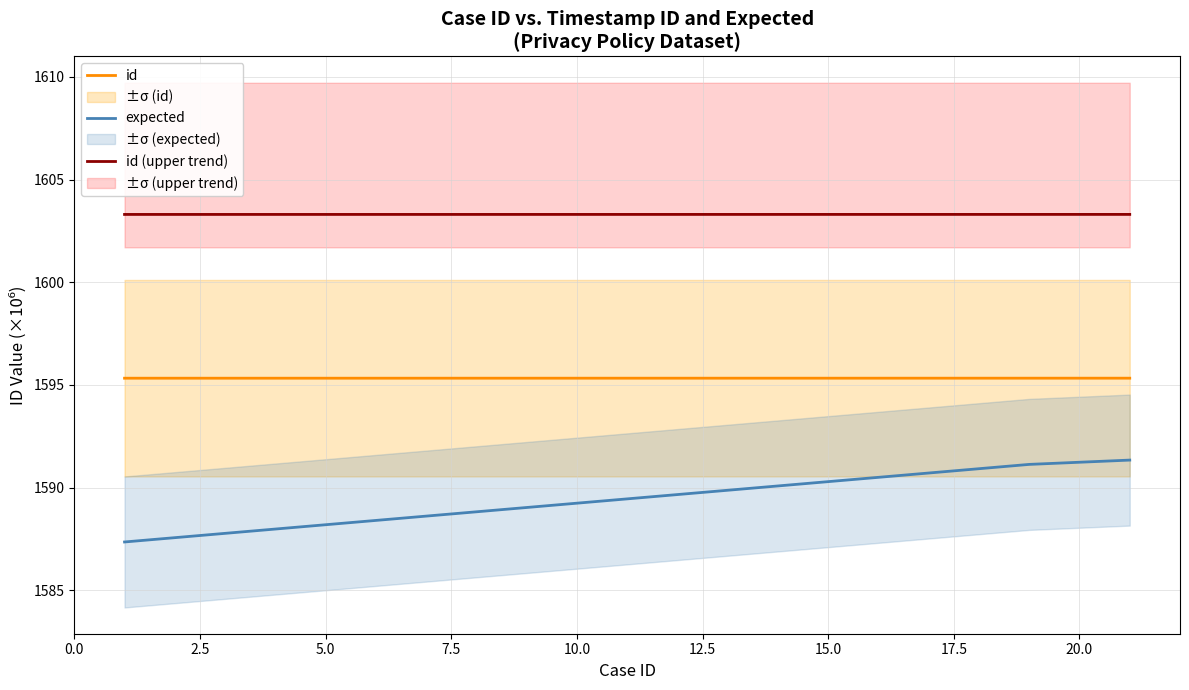

How many data points in expected are above 1589?

12